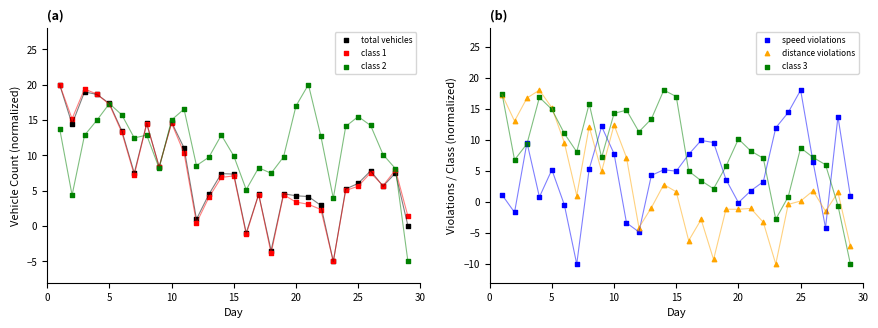

What are all the series names shown in the legend?

total vehicles, class 1, class 2, speed violations, distance violations, class 3